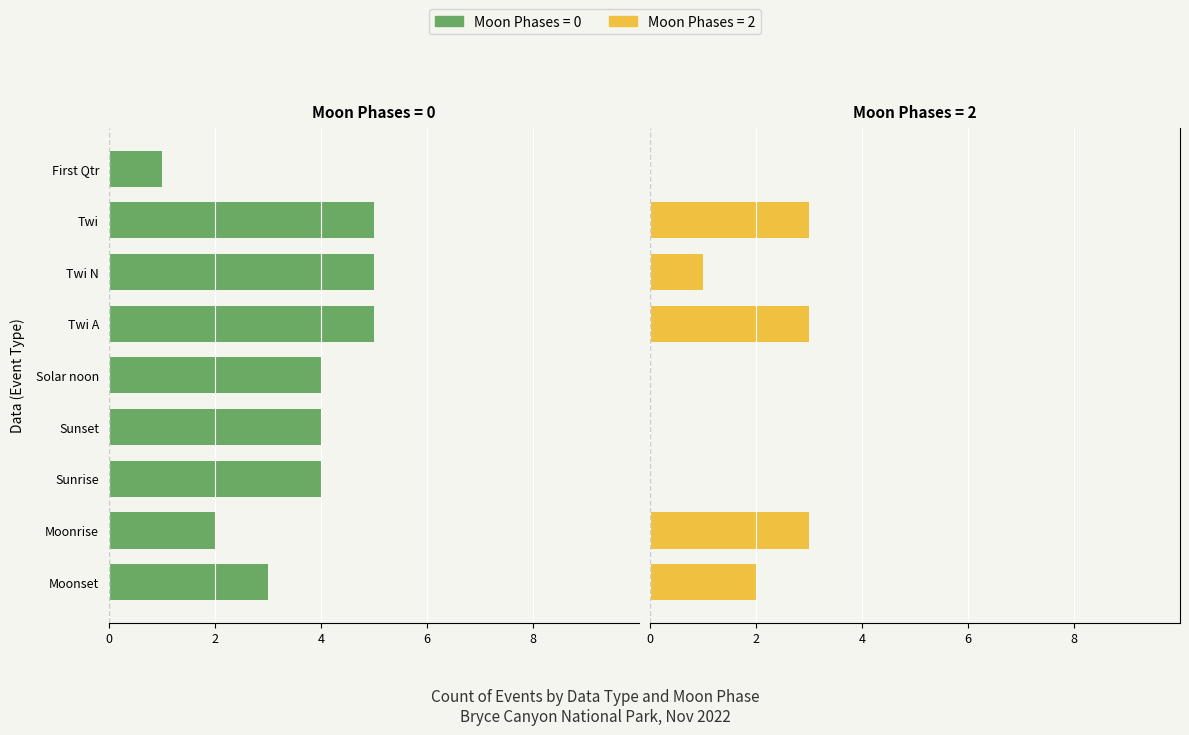

The value of Maschi at Sunset is 4. True or false?

False